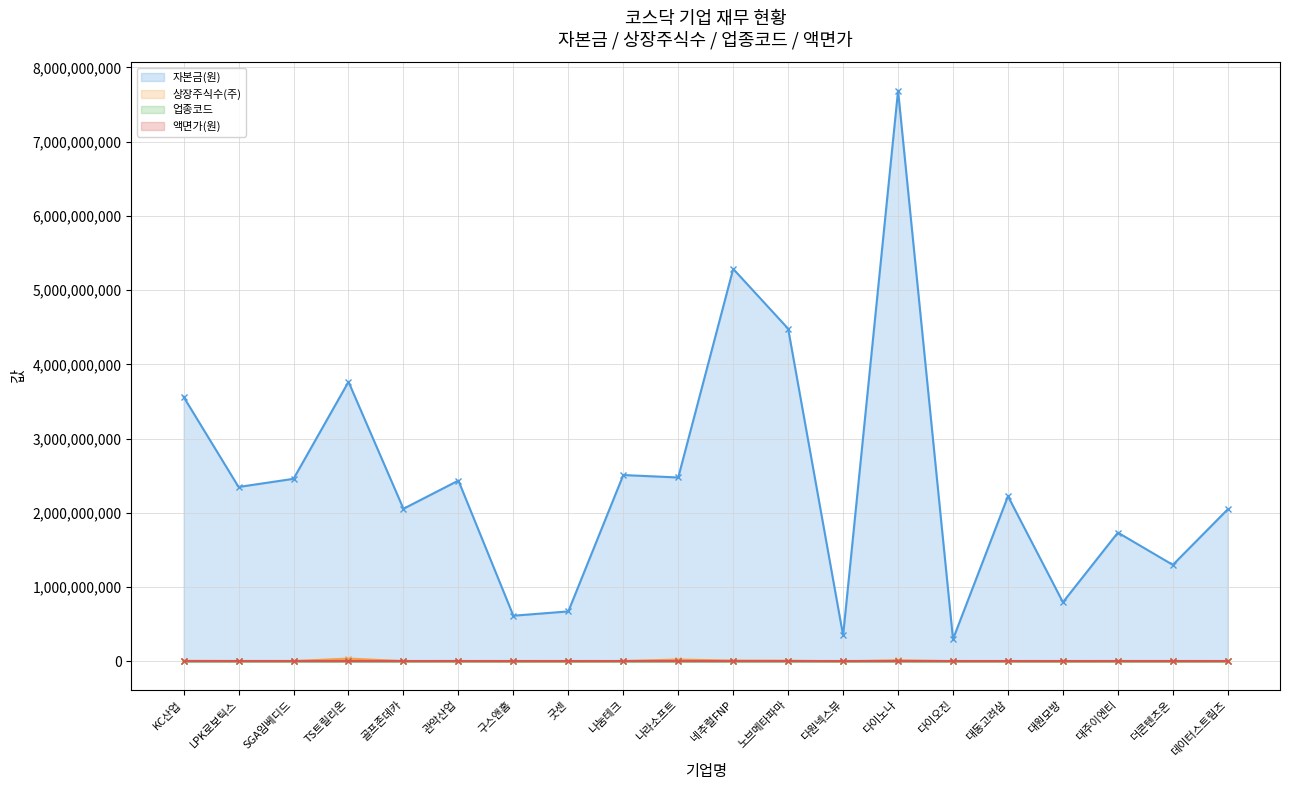

How many lines are shown in the chart?

4